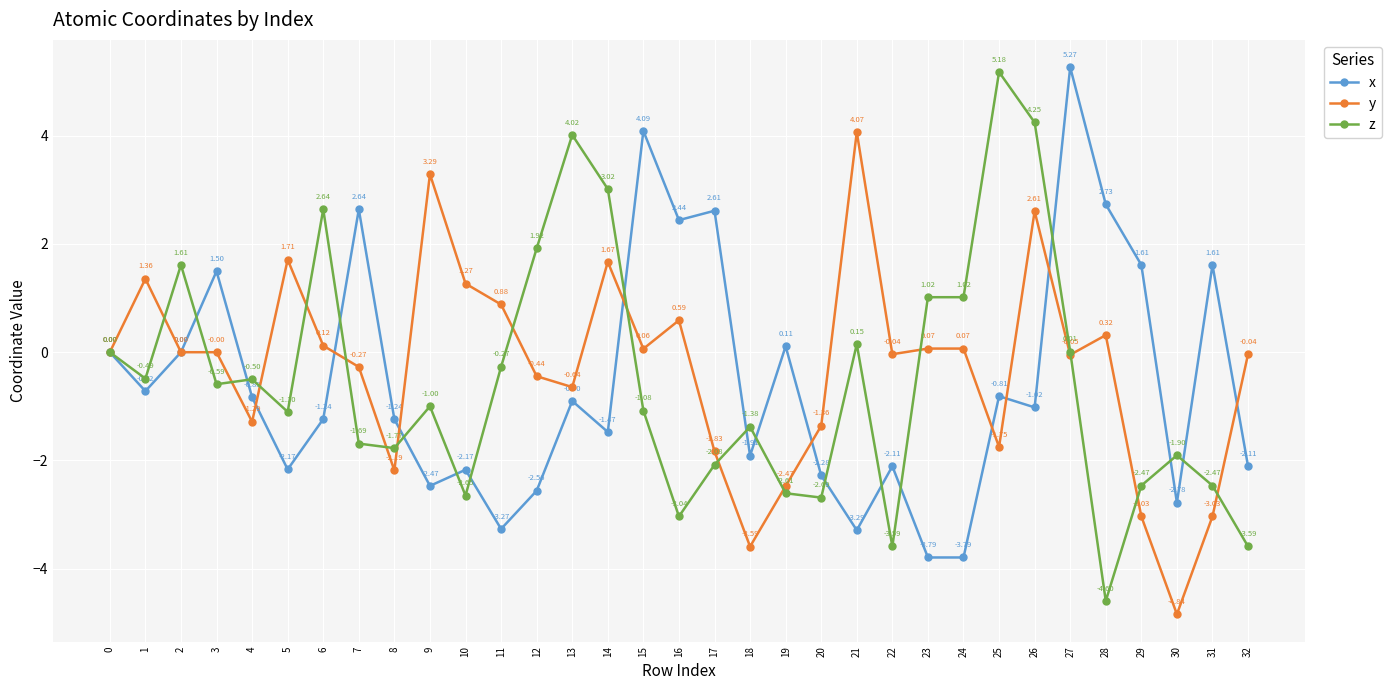

Between 1 and 26, which series saw the biggest shift?

z